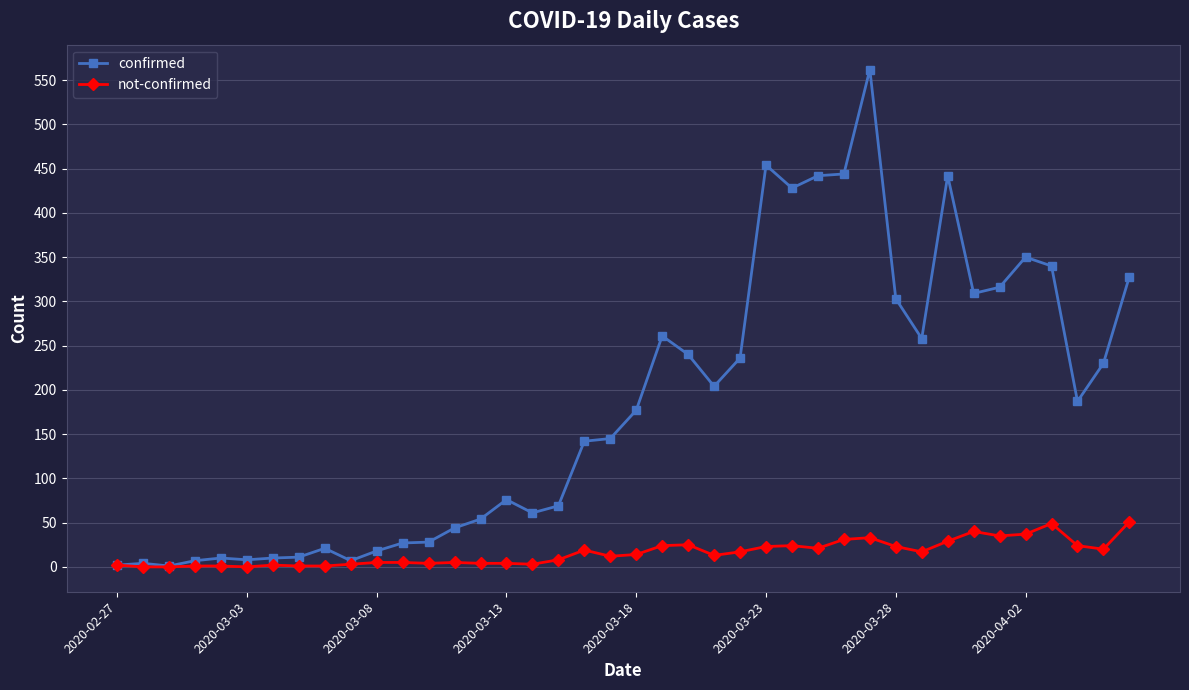

What is the average value of the confirmed series?

181